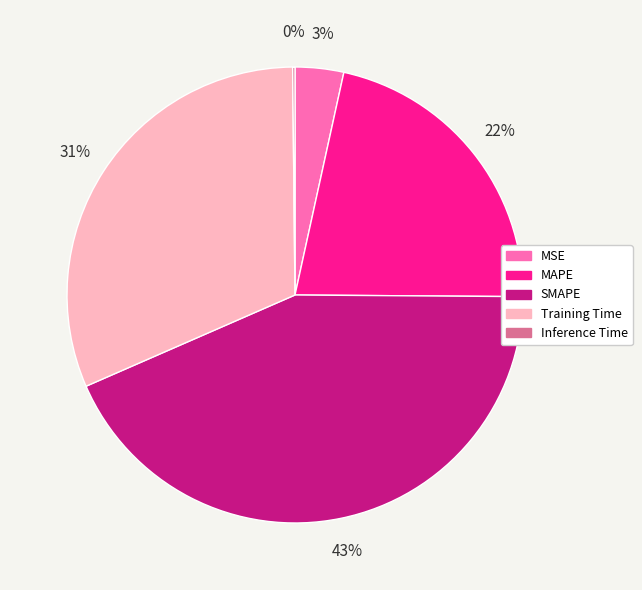

What is the largest slice in the pie chart?

SMAPE